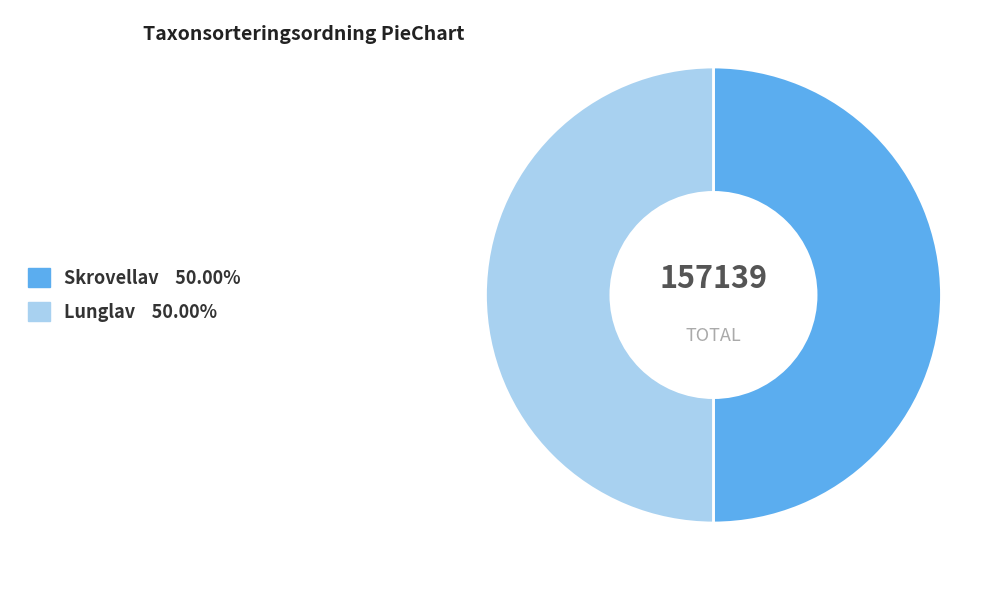

Do Lunglav and Skrovellav together represent more than half of the pie?

Yes